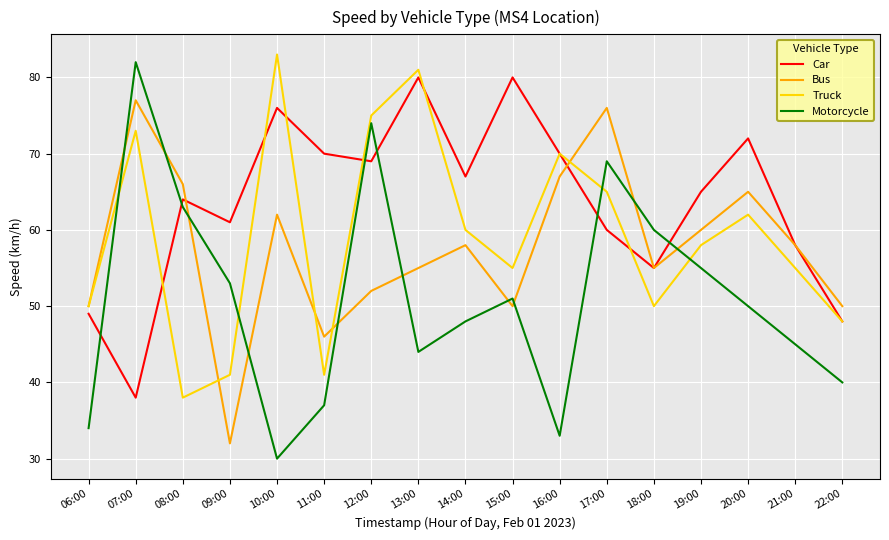

How many intersections are there between Truck and Motorcycle?

4